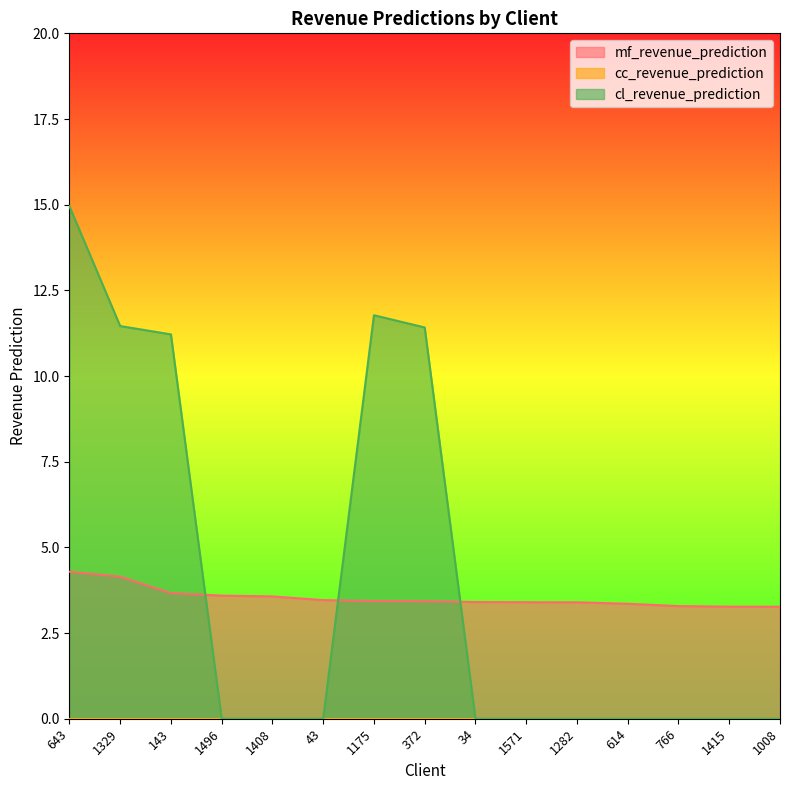

Which category has the lowest value in the mf_revenue_prediction series?

1008